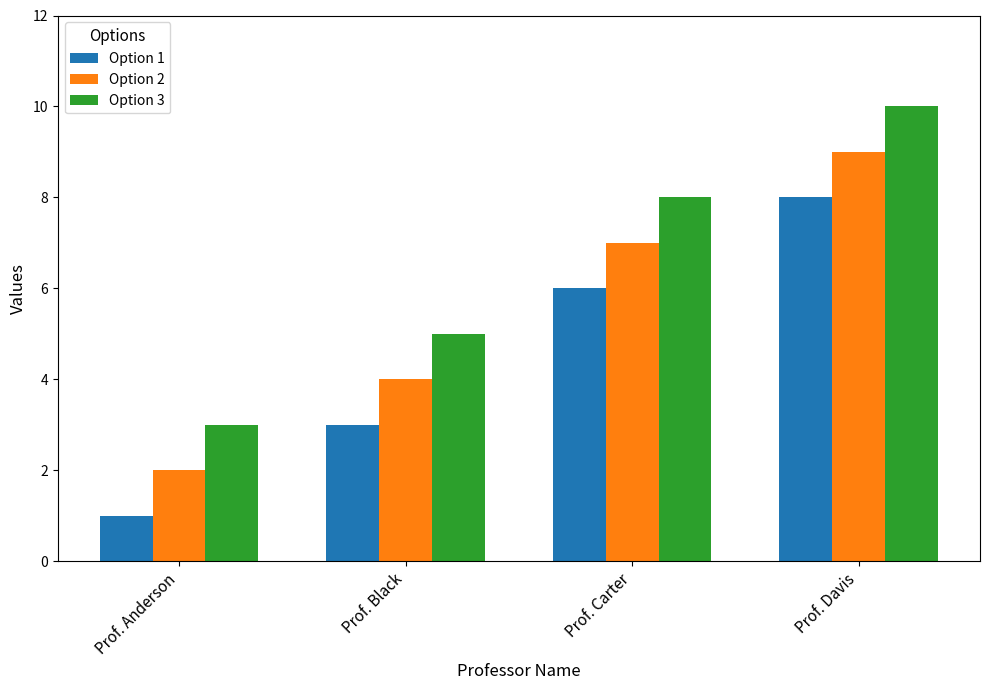

At which label does Option 1 reach its peak?

Prof. Davis